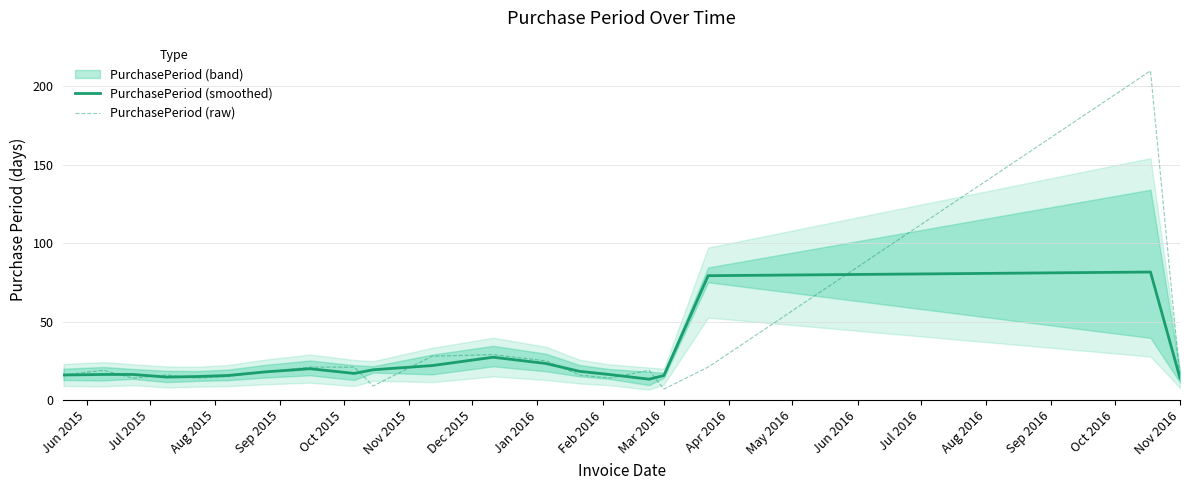

Does the chart have visible grid lines?

Yes